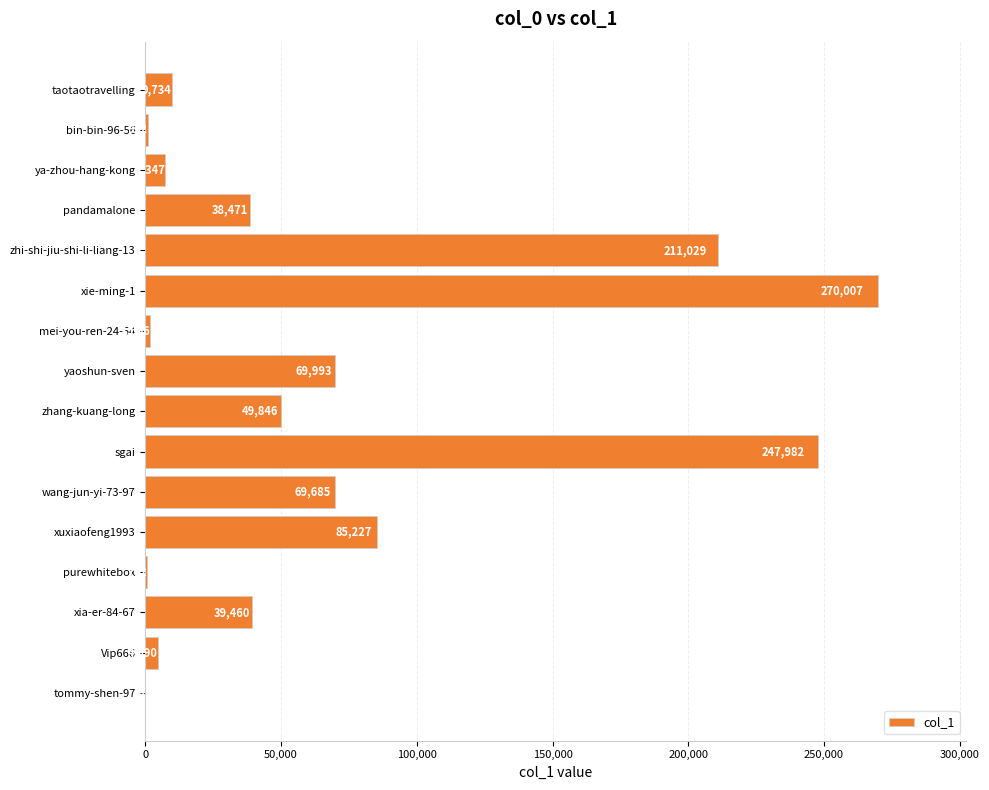

At which label is the value closest to 135015?

xuxiaofeng1993